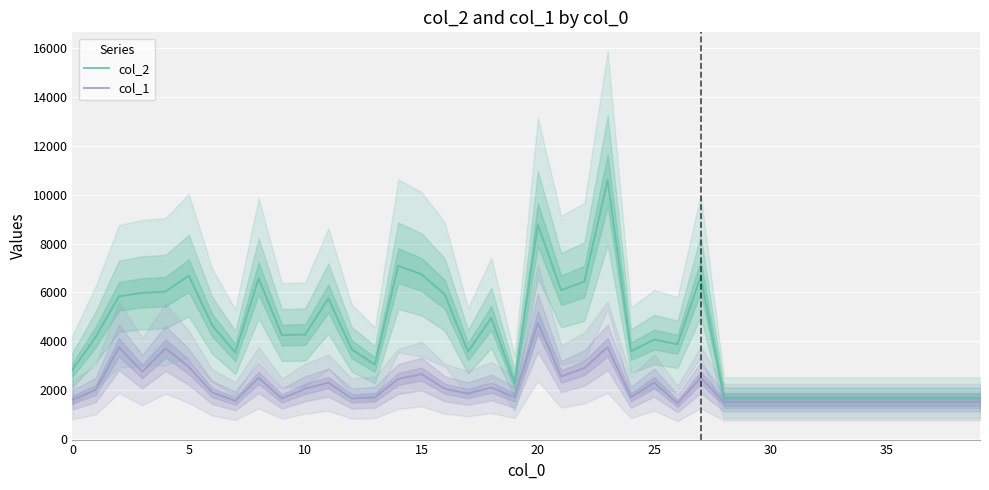

Which series has the largest total across all categories?

col_2